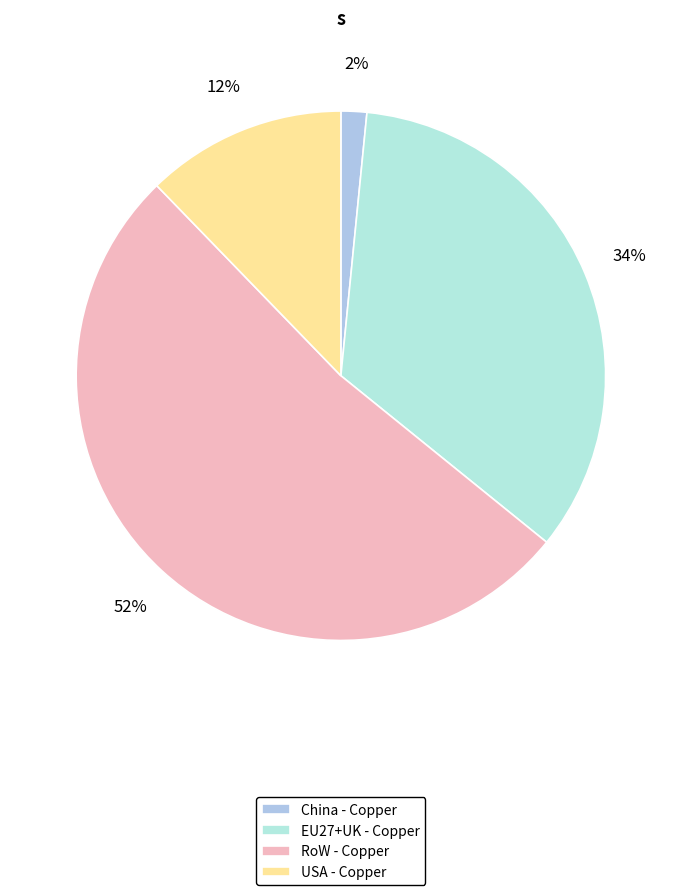

How many slices are in this pie chart?

4